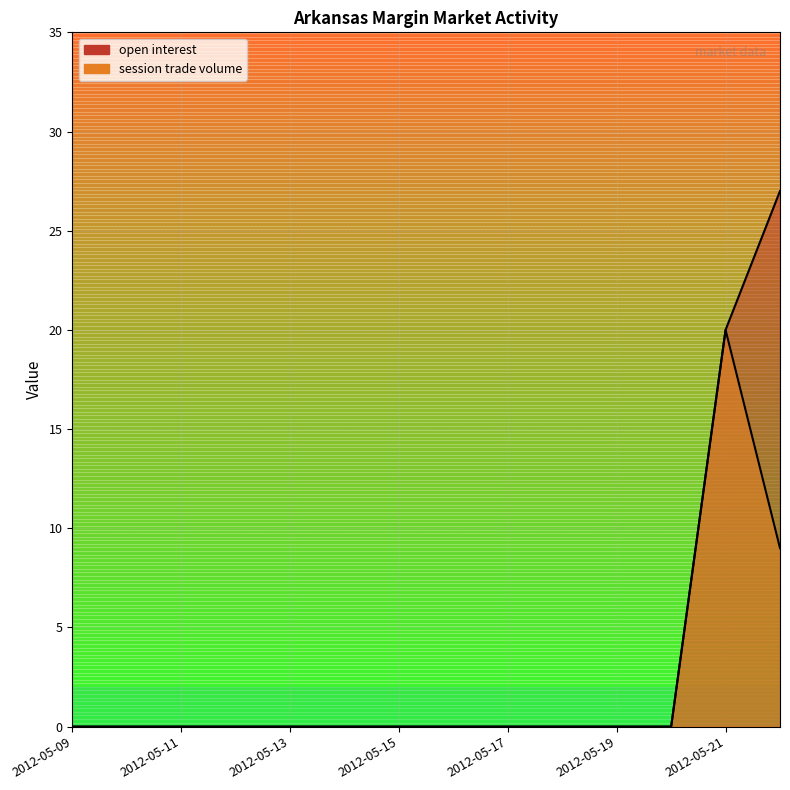

Count the number of data series in this chart.

2